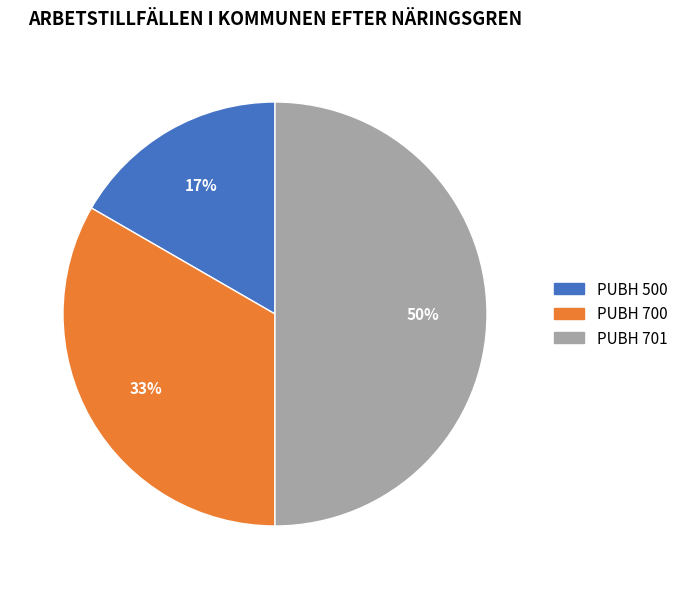

The PUBH 701 slice represents 50% of the pie. True or false?

True